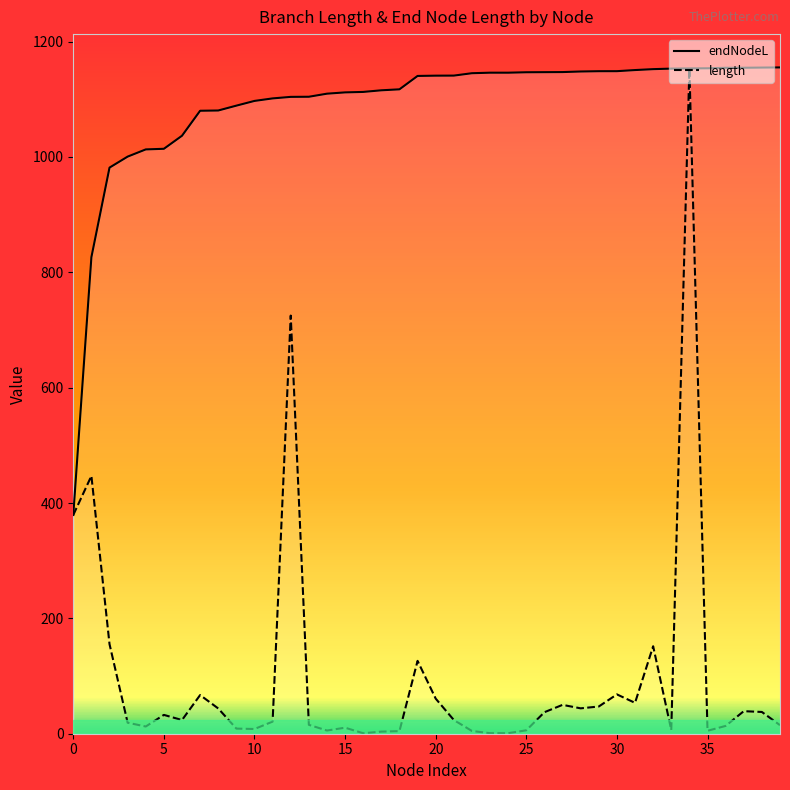

Which series has the largest range (max minus min)?

length